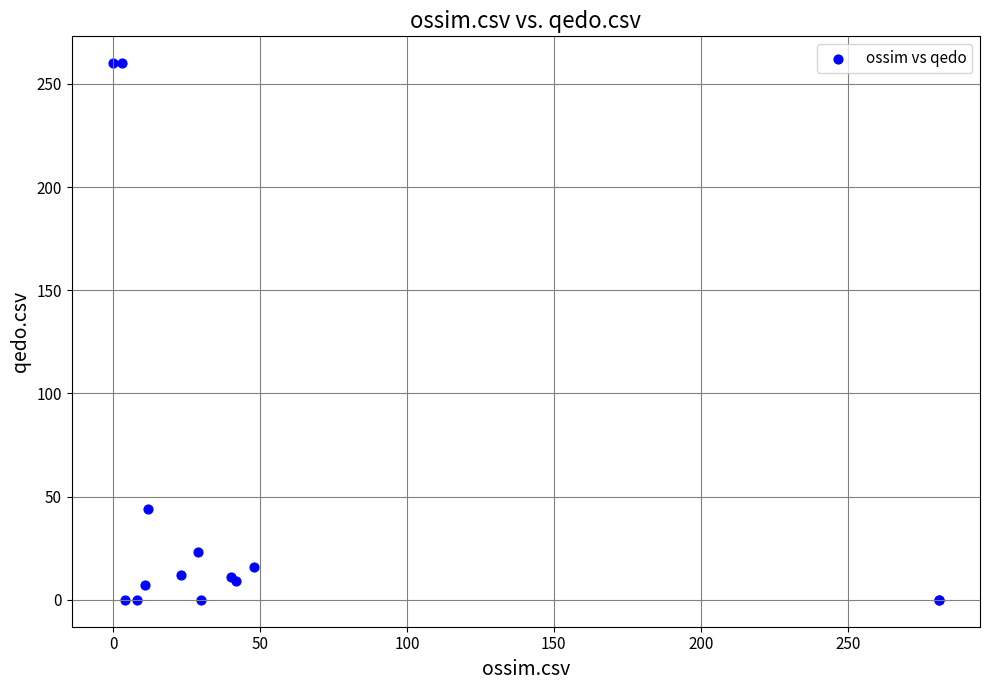

What Y value in the scatter plot is closest to 130?

44